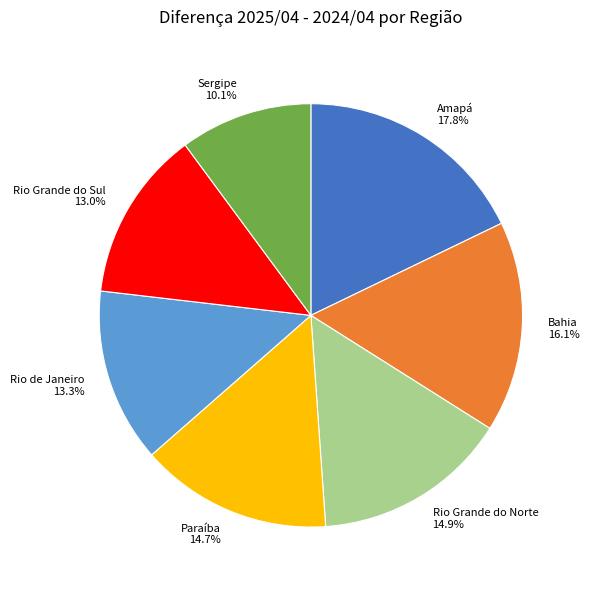

Count the number of slices in the pie.

7